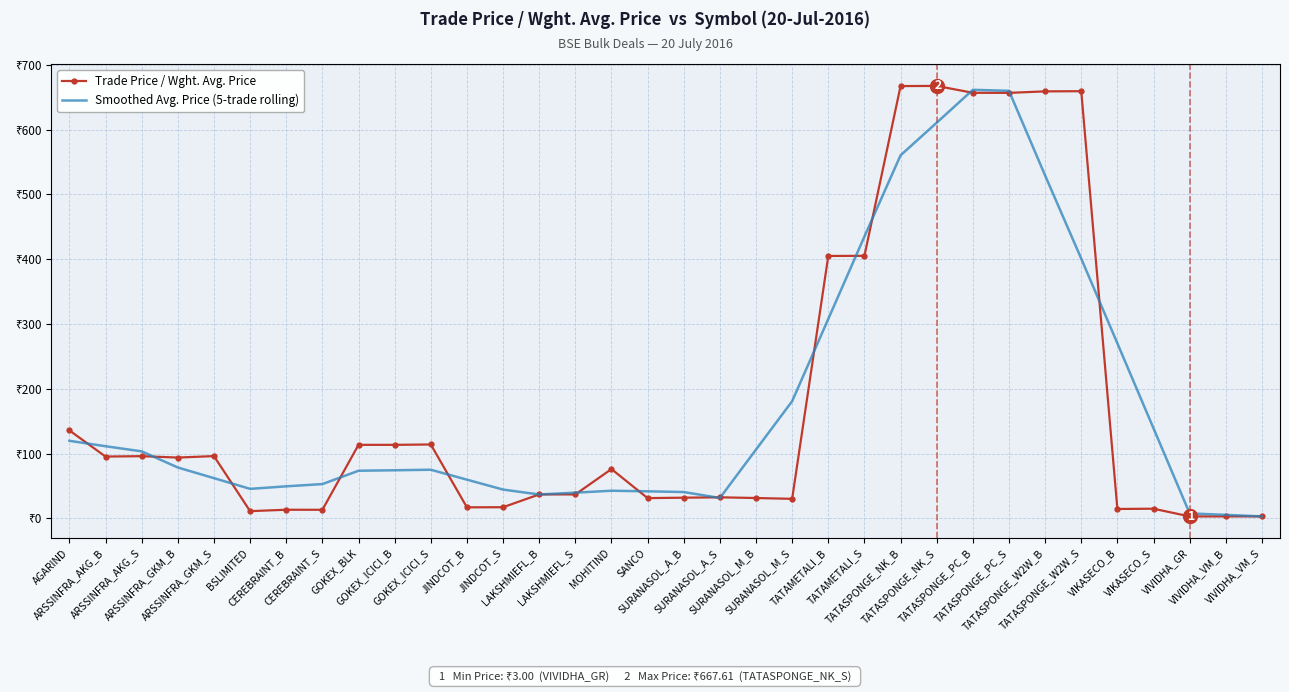

What value does the Smoothed Avg. Price (5-trade rolling) series have at SURANASOL_M_B?

106.2